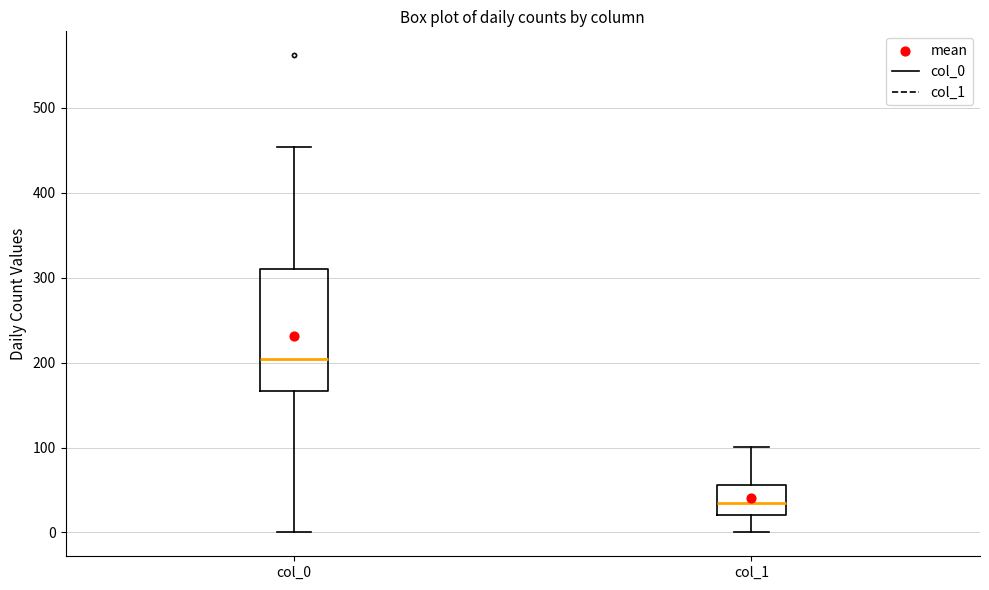

Which box's median line is the lowest?

col_1